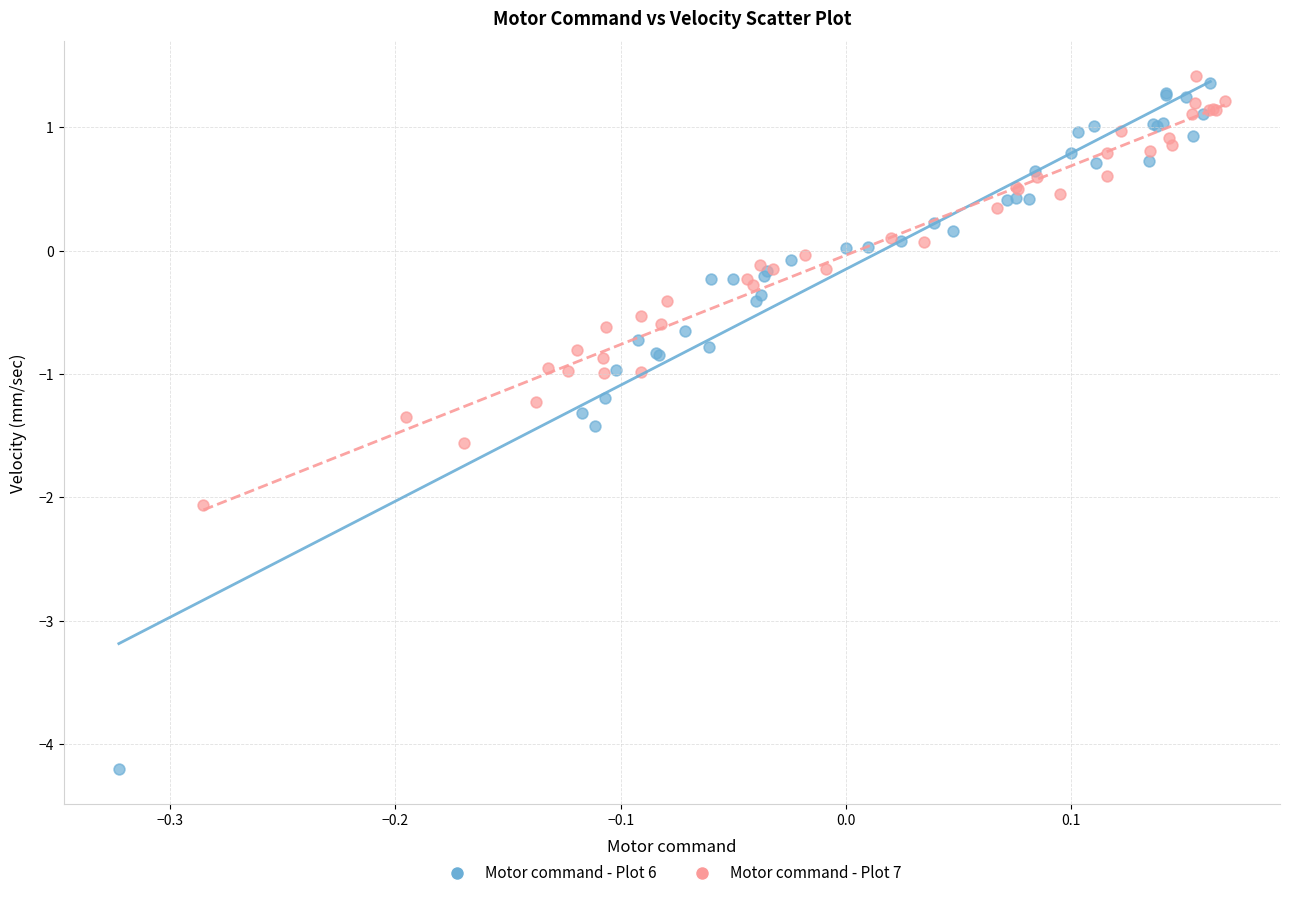

Which series contains the lowest Y value?

Motor command - Plot 6